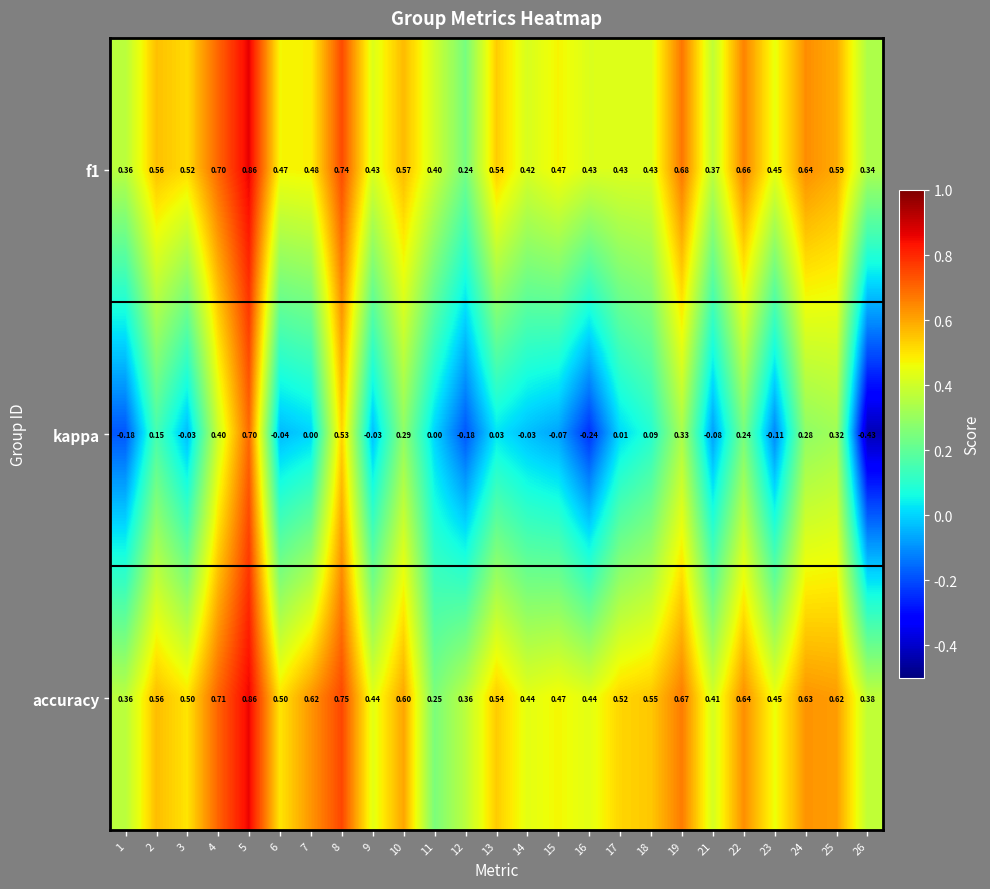

Which series has the largest total across all categories?

accuracy